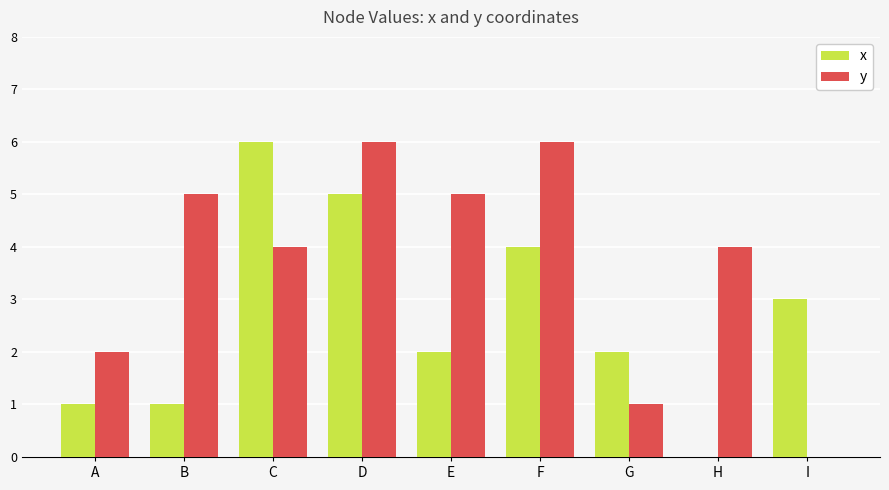

Which series changed the most between A and E?

y